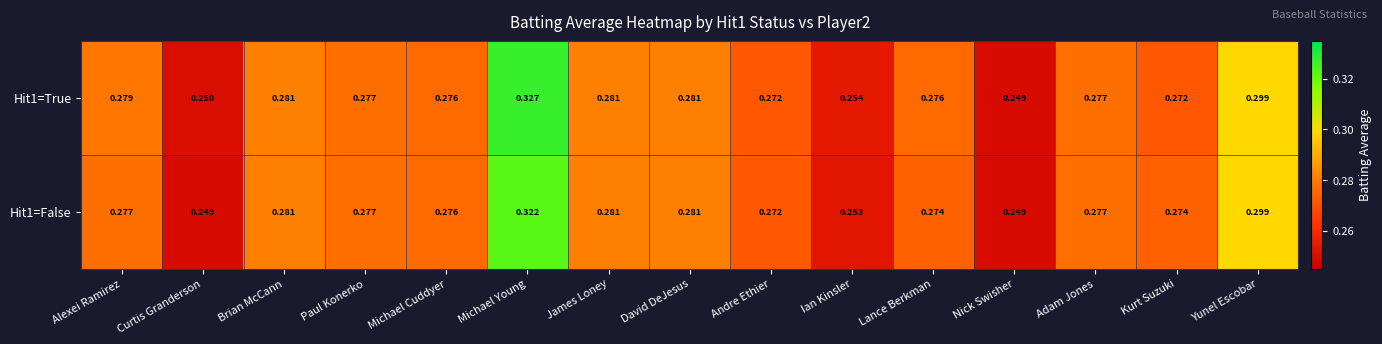

At which label is Hit1=True closest to 0?

Nick Swisher